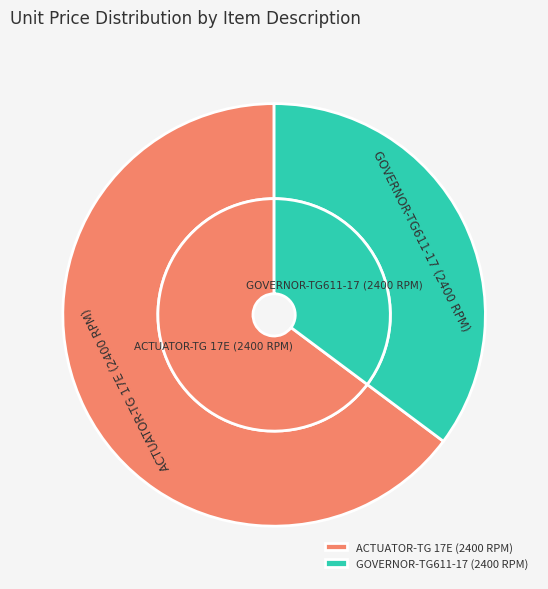

Which category has the biggest portion of the pie?

ACTUATOR-TG 17E (2400 RPM)